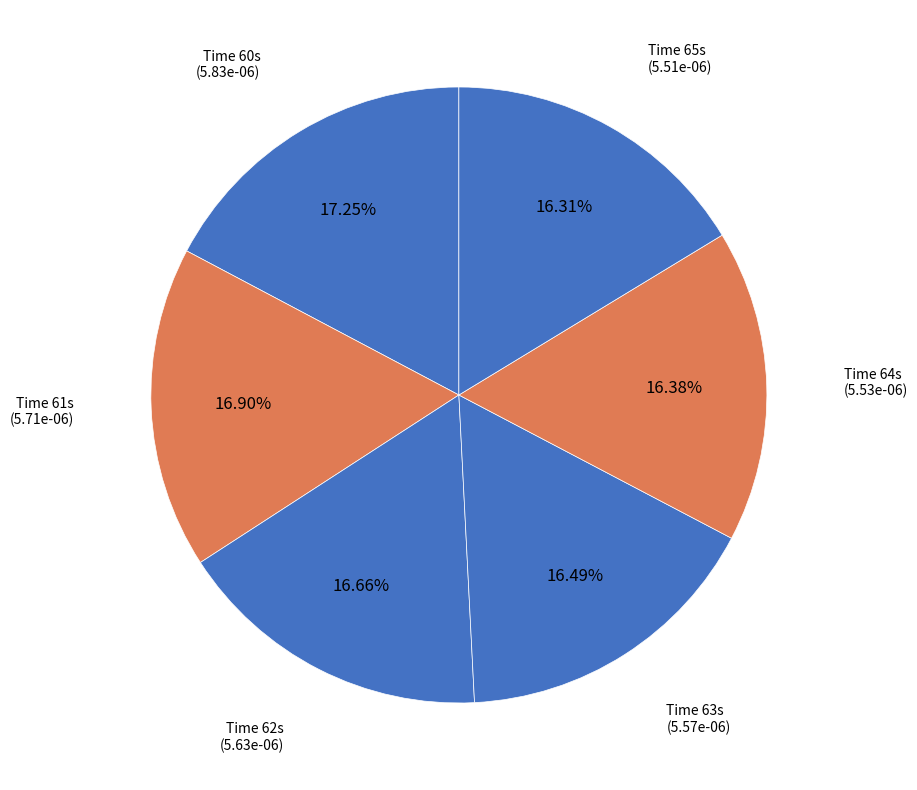

Is there a majority slice in this chart?

No